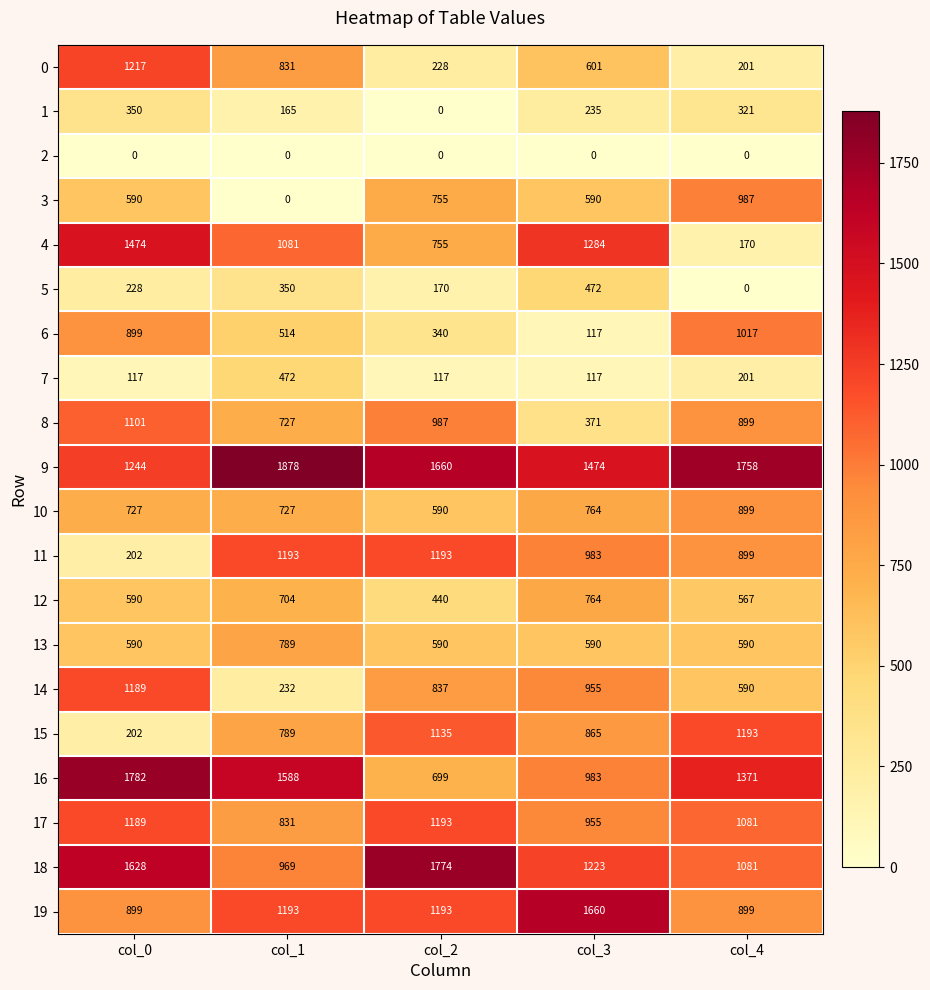

What is the spread (max minus min) of values at col_2?

1774